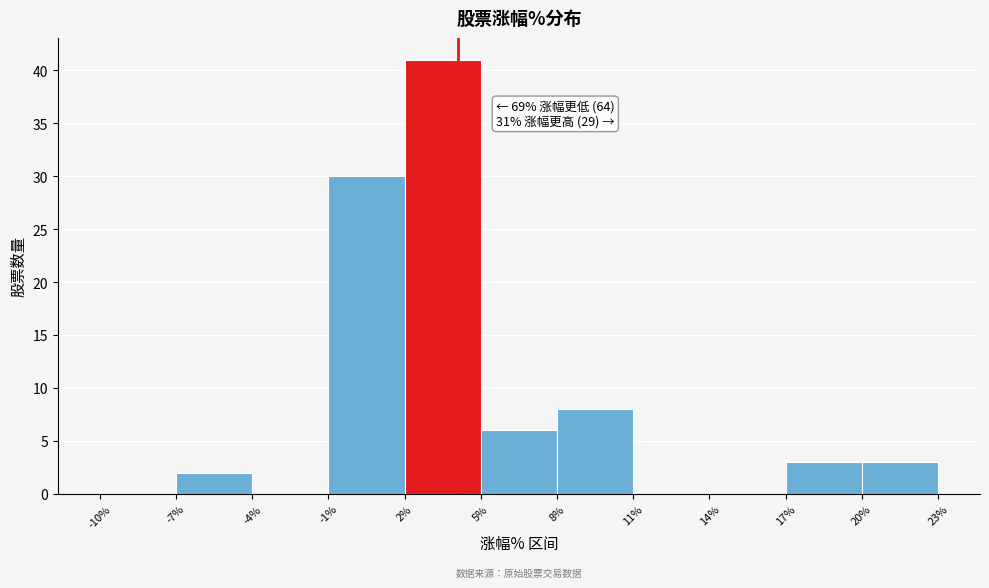

Which range on the x-axis has the tallest bar?

2% to 5%